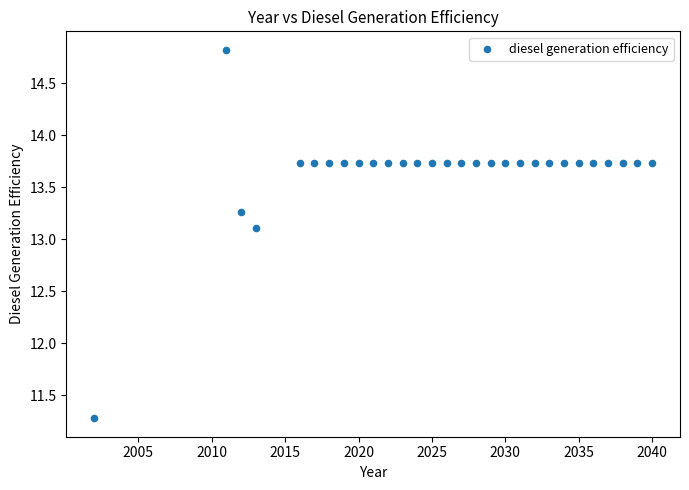

What is the range of Y values (max minus min)?

3.5